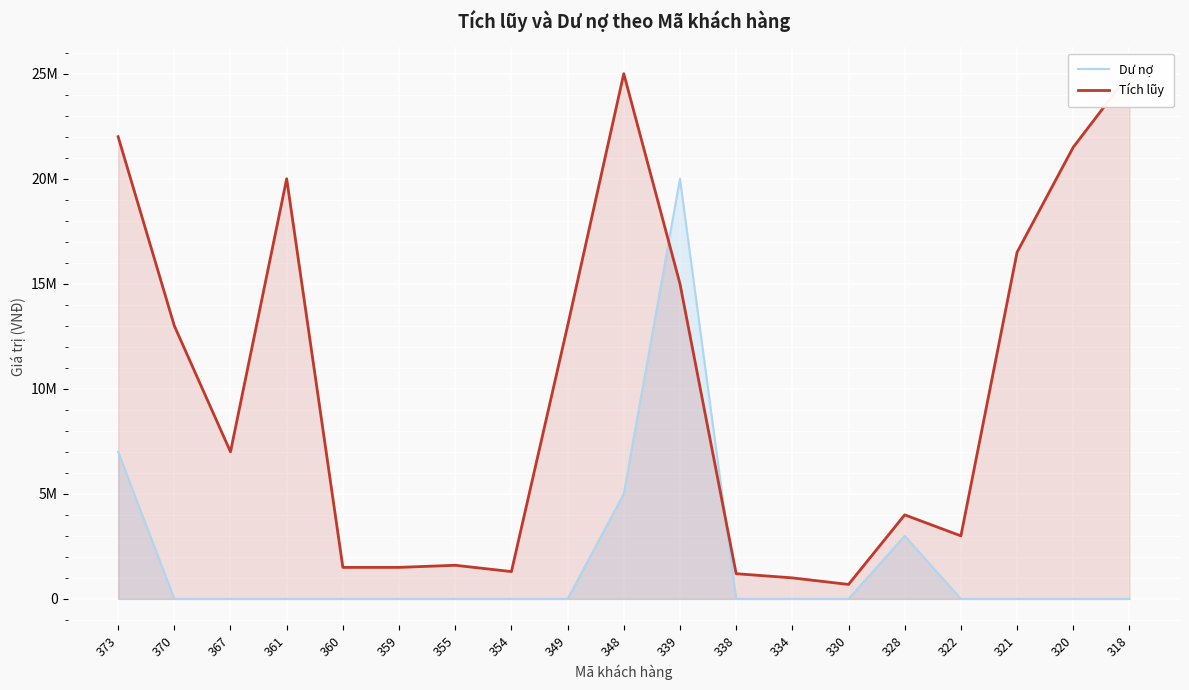

At how many categories does at least one series exceed 23981479?

2